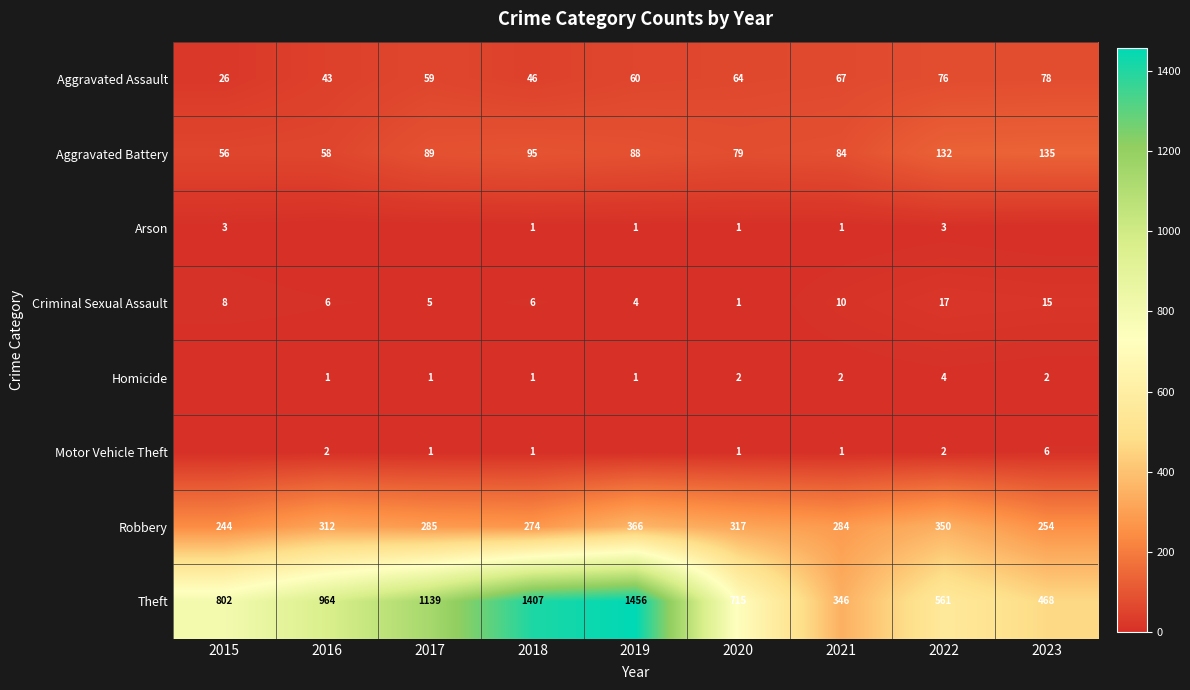

How many values in the Aggravated Battery series are below 88?

4